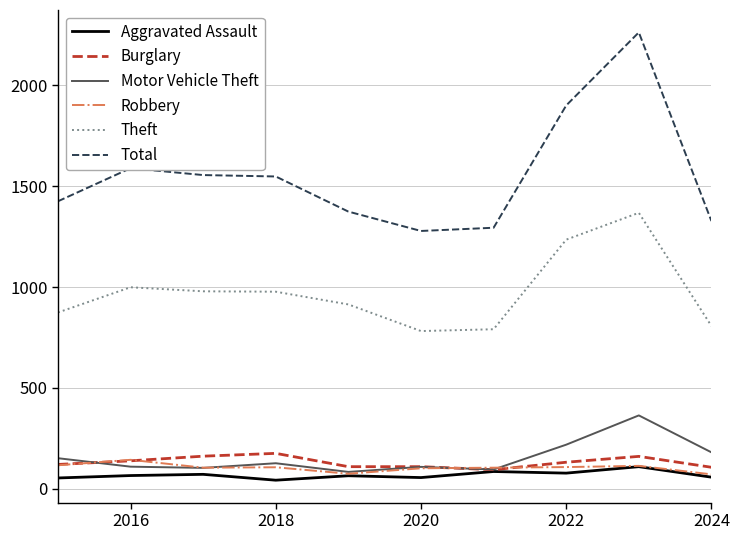

How many distinct data groups are displayed?

6